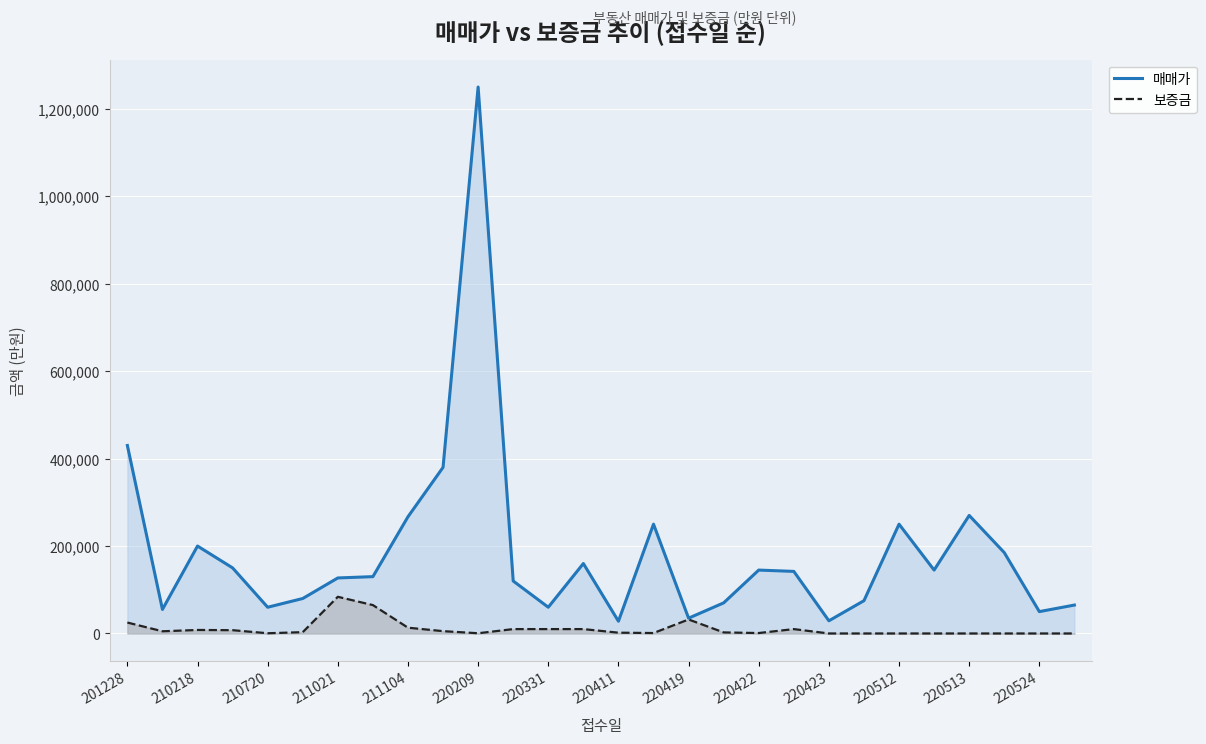

What is the average value of the 보증금 series?

10536